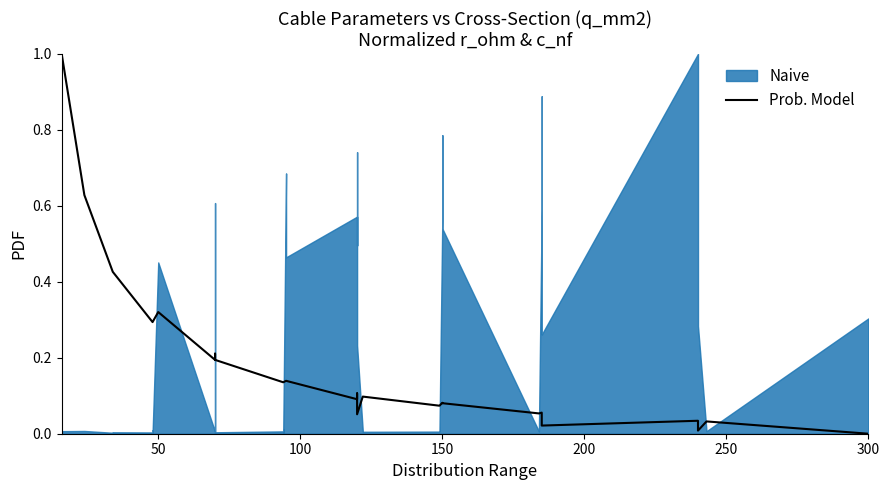

How many interior local valleys (lower than both neighbors) does the data have?

6